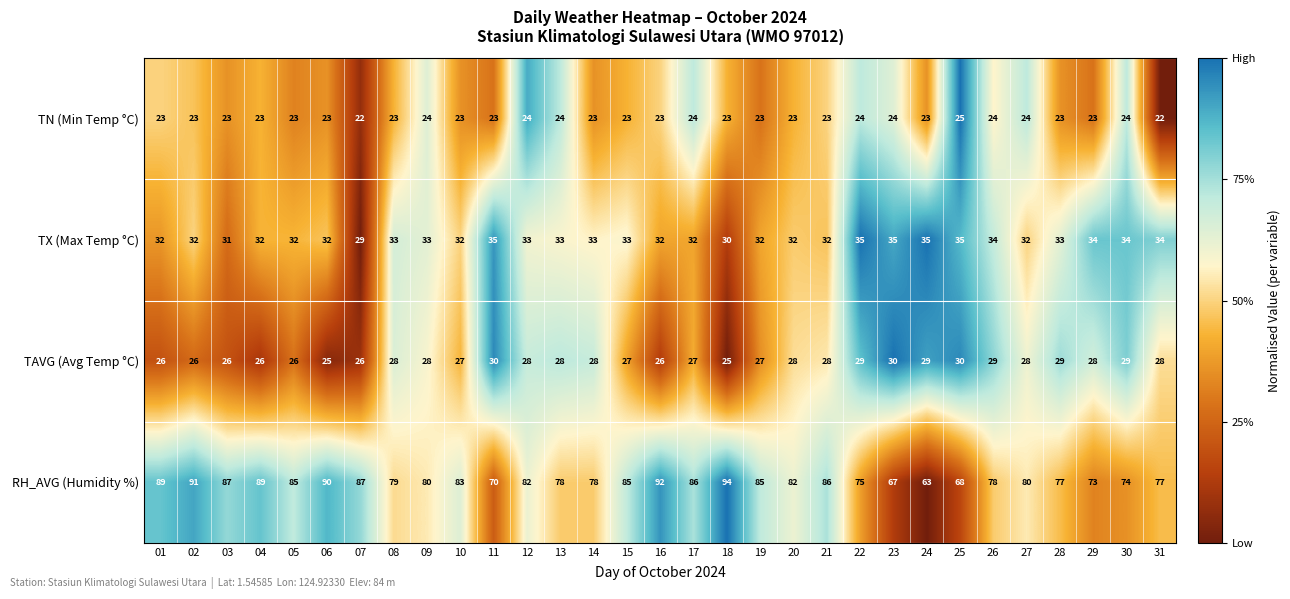

What is the difference between the second highest and minimum values in the TX (Max Temp °C) series?

6